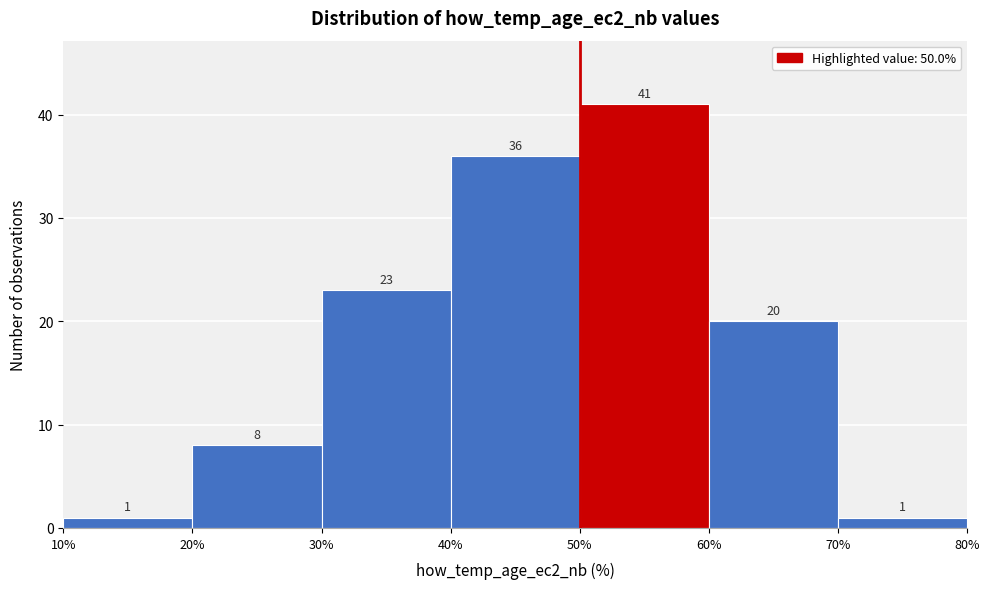

What is the height of the bar covering 10% to 20% on the x-axis?

1